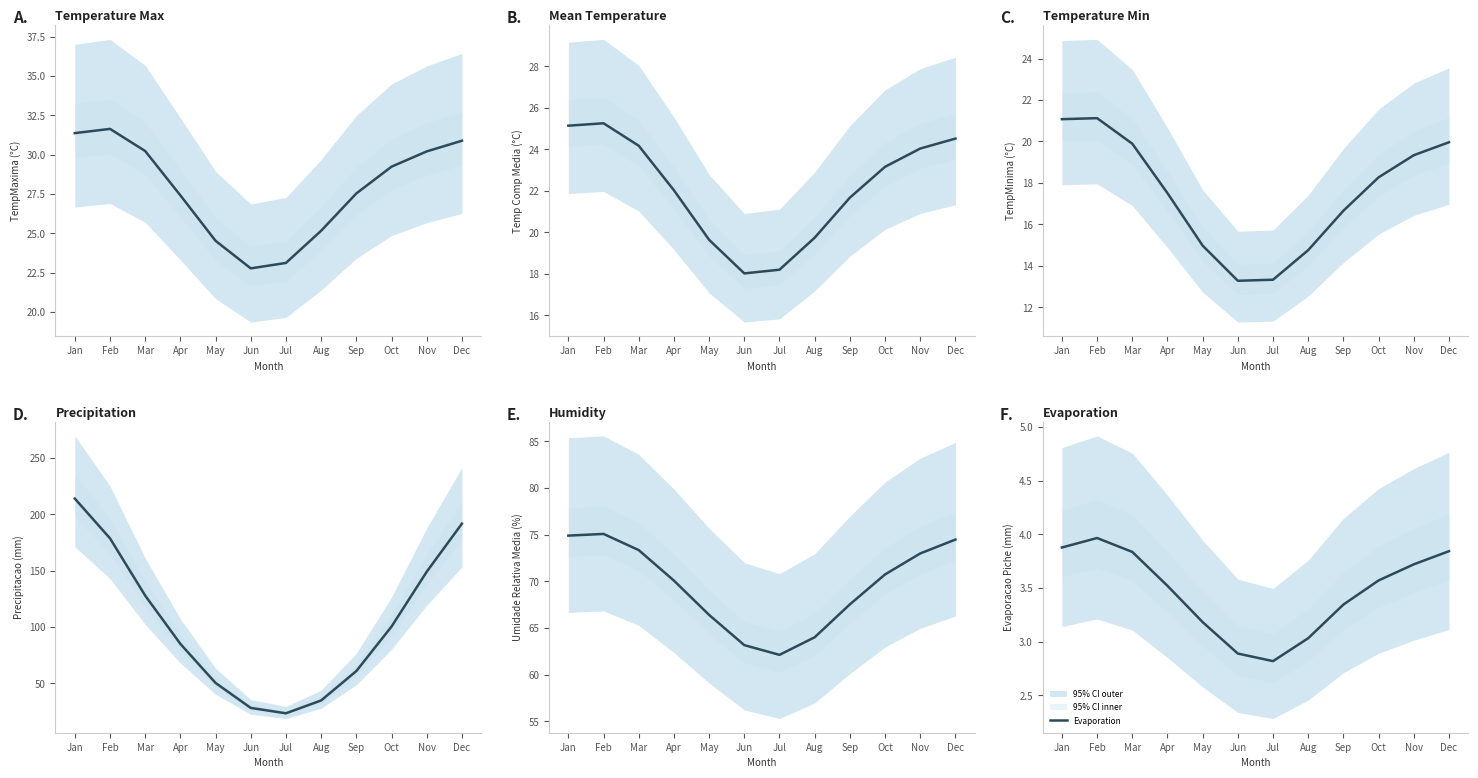

Reading left to right, what are all the values shown in this chart?

Temperature_Max: 31.4	31.6	30.2	27.4	24.5	22.8	23.1	25.2	27.5	29.2	30.2	30.9
Mean_Temperature: 25.1	25.3	24.2	22.0	19.6	18.0	18.2	19.7	21.7	23.2	24.0	24.5
Temperature_Min: 21.1	21.1	19.9	17.5	15.0	13.3	13.3	14.8	16.7	18.3	19.3	20.0
Precipitation: 213.9	178.6	127.8	85.0	50.4	28.2	23.5	34.9	60.9	100.4	149.0	191.6
Humidity: 74.9	75.1	73.4	70.1	66.4	63.2	62.1	64.0	67.5	70.7	73.0	74.5
Evaporation: 3.9	4.0	3.8	3.5	3.2	2.9	2.8	3.0	3.3	3.6	3.7	3.8